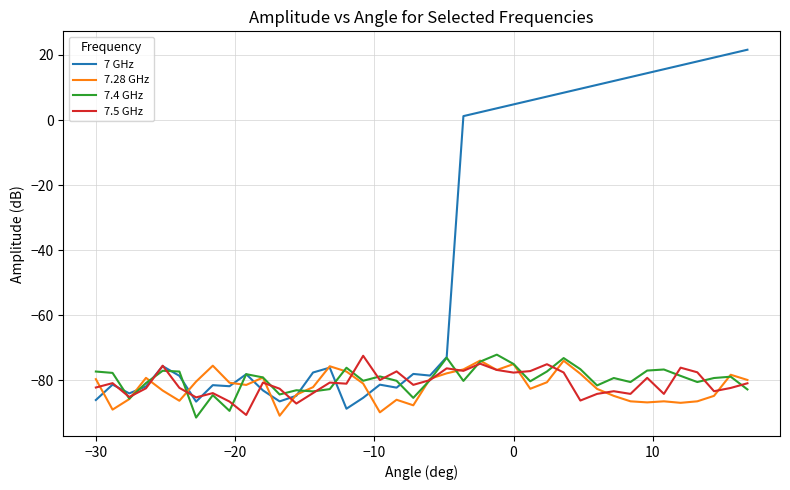

What is the smallest value displayed?

-91.4